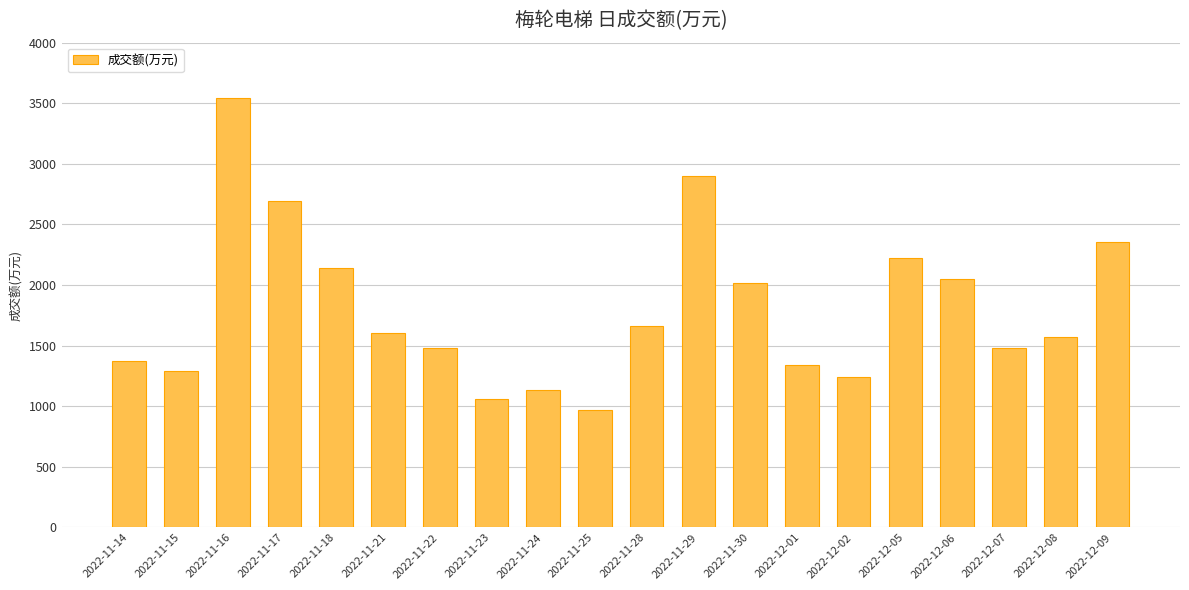

What is the label of the 8th bar from the left?

2022-11-23